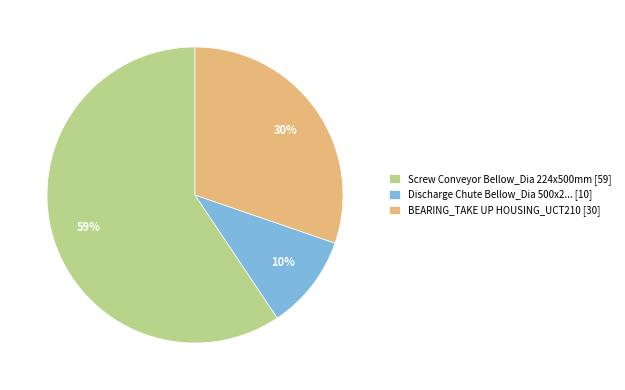

Which category has the smallest portion of the pie?

Discharge Chute Bellow_Dia 500x2... [10]